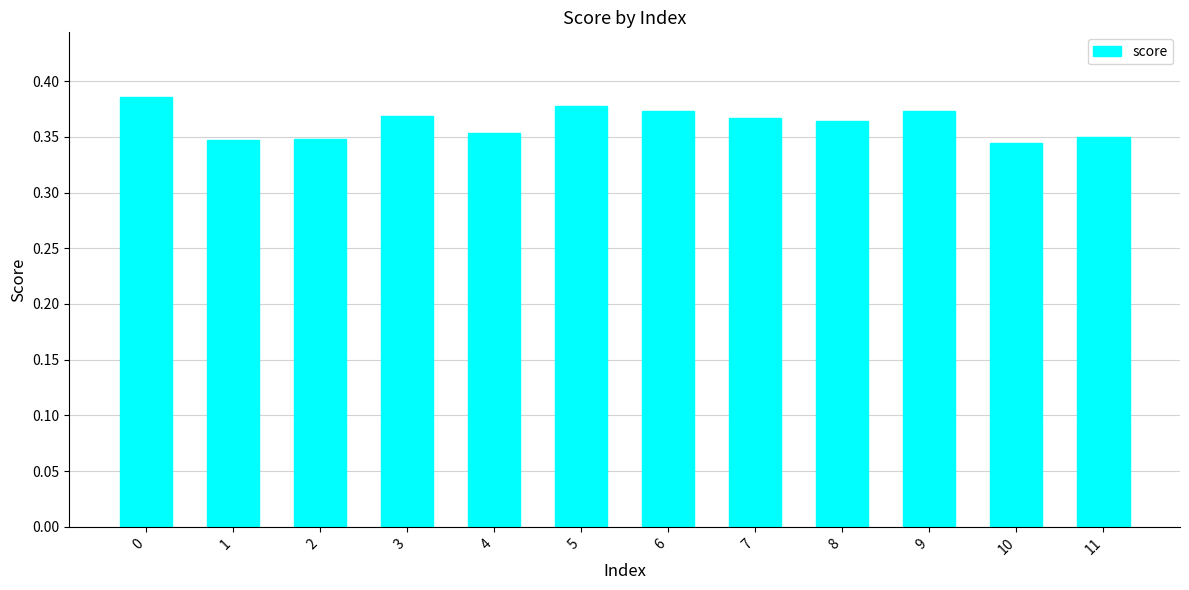

How many categories are shown in the chart?

12